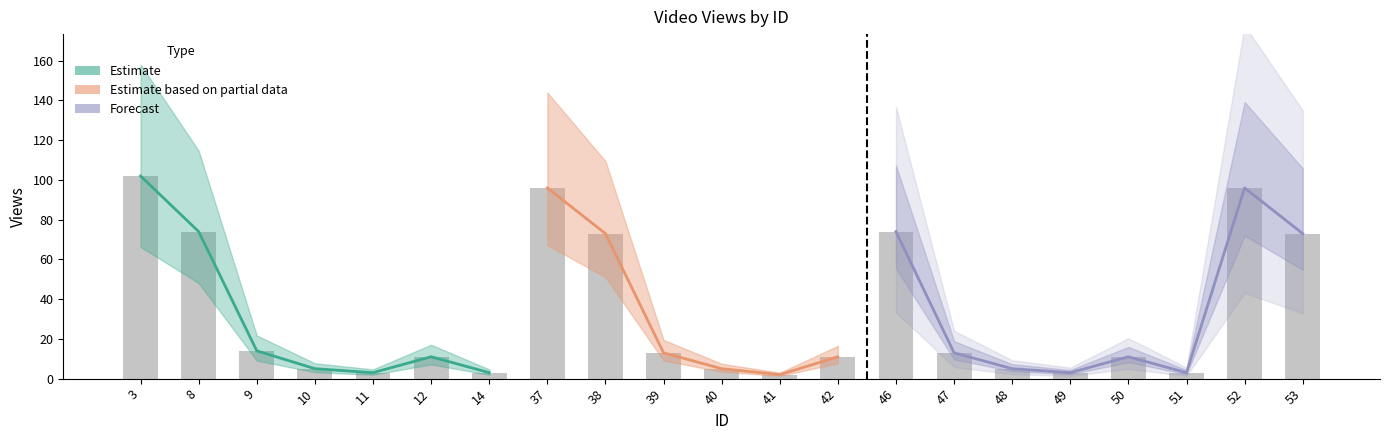

The chart shows a value of 9 at 9. True or false?

False